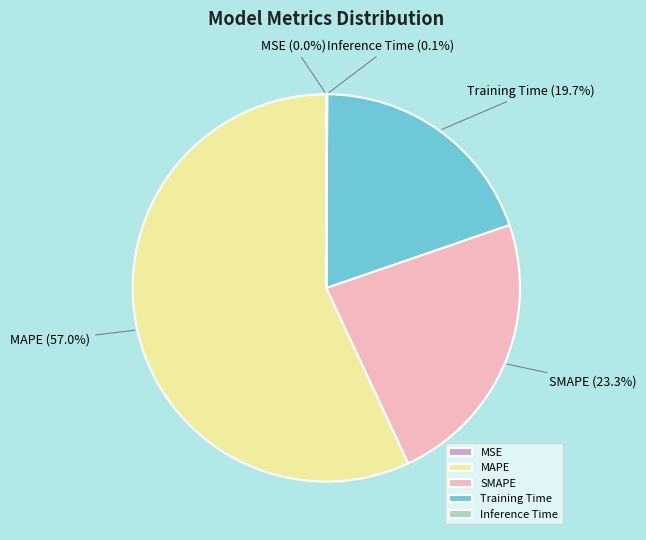

Which category has the biggest portion of the pie?

MAPE